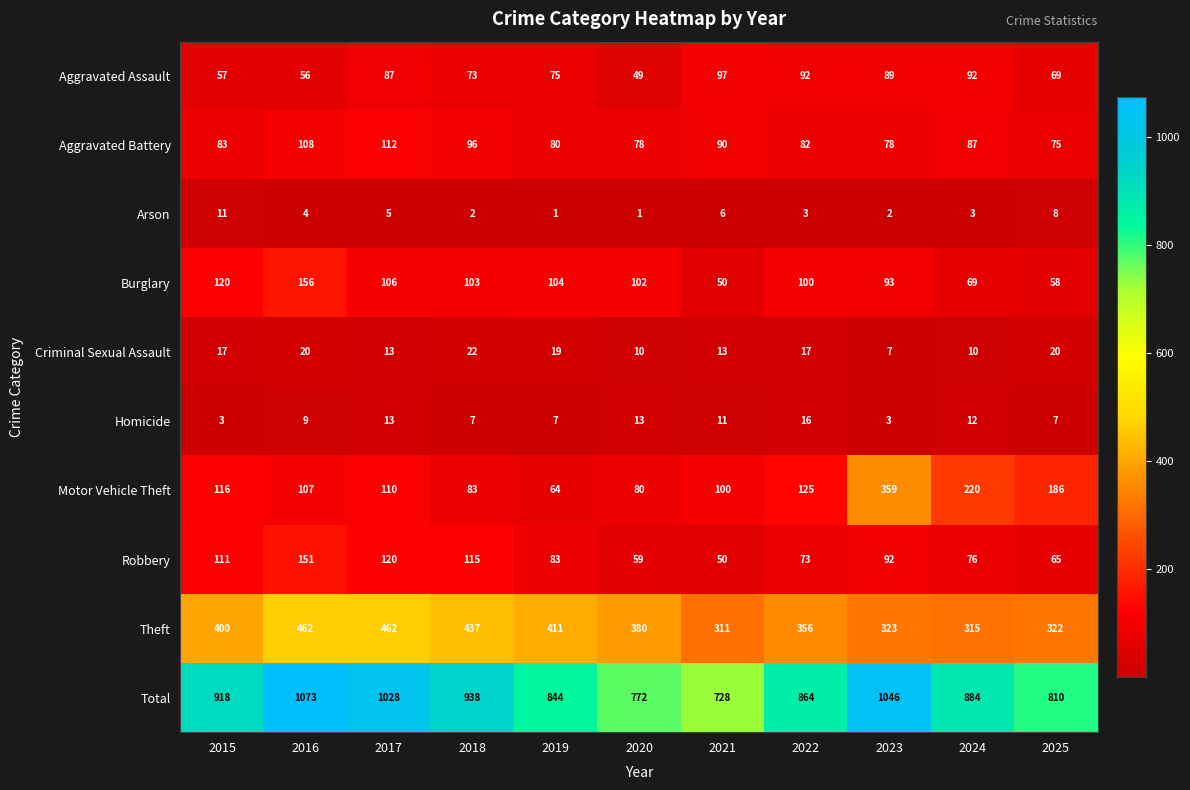

At which category does the chart reach its peak across all series?

2016